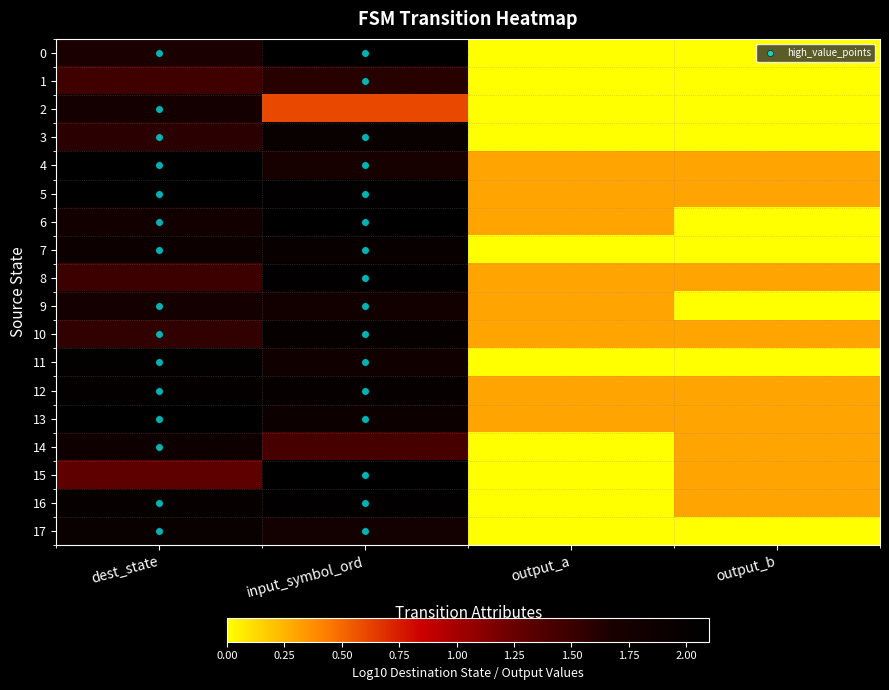

The value of 12 at dest_state is 0.8. True or false?

False